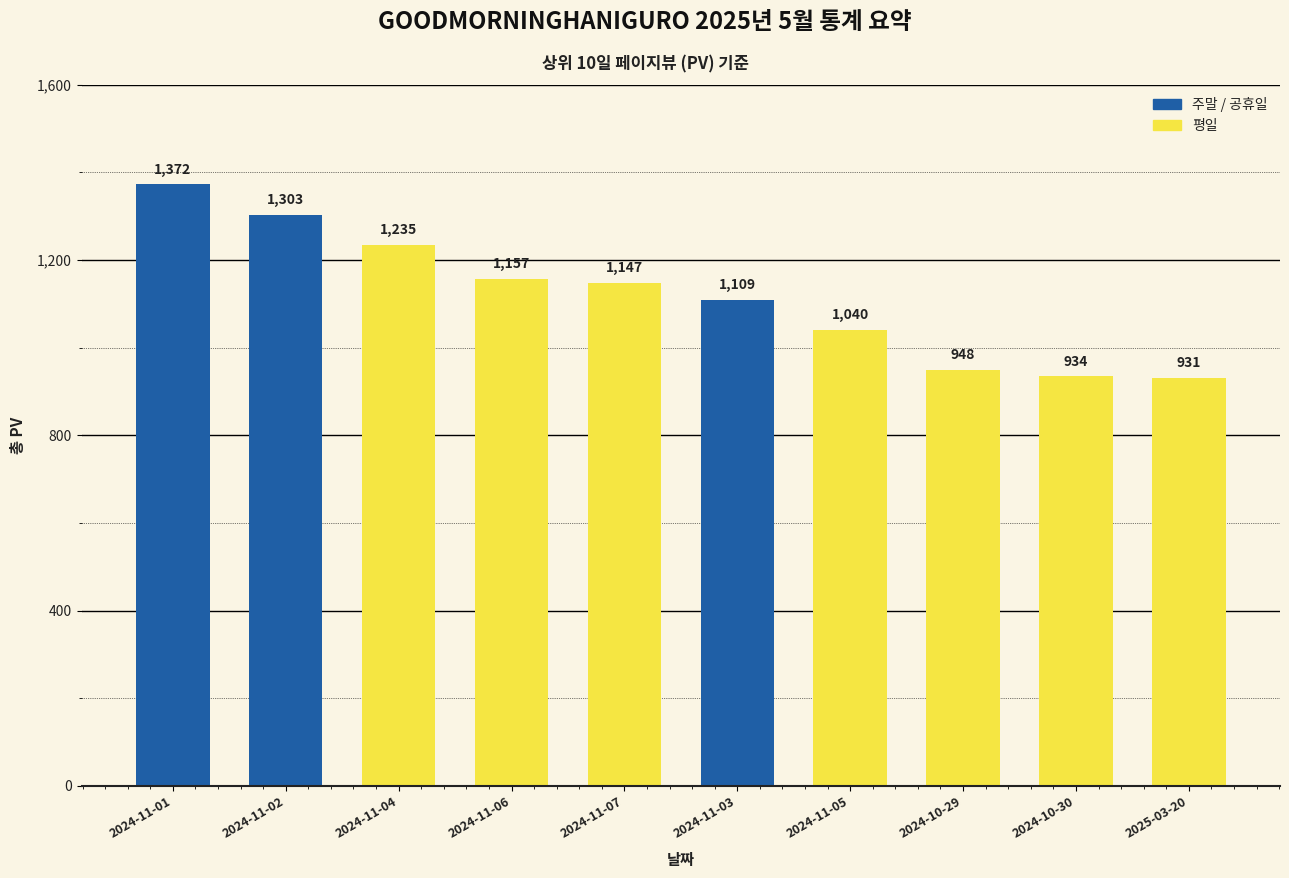

Are the bars horizontal?

No